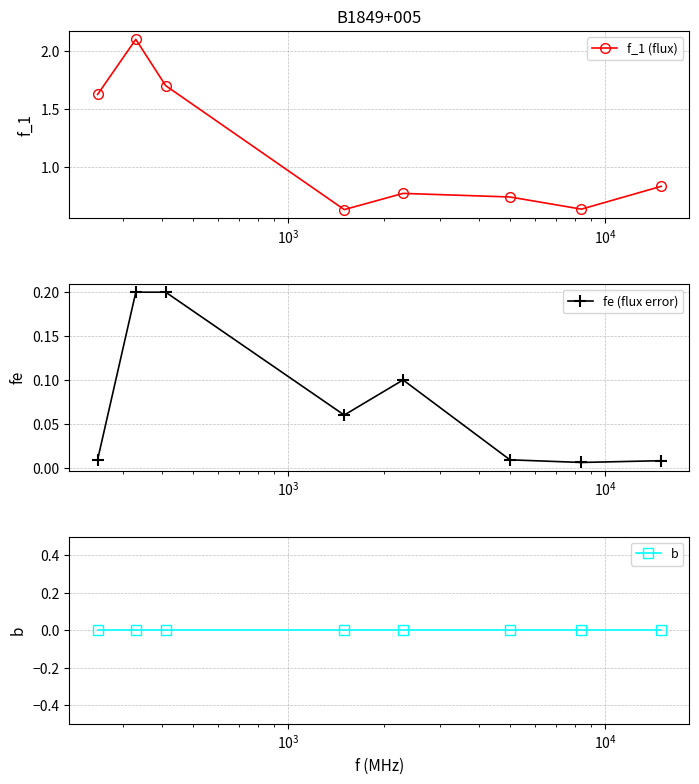

How many interior local valleys does the f_1 (flux) series have?

2